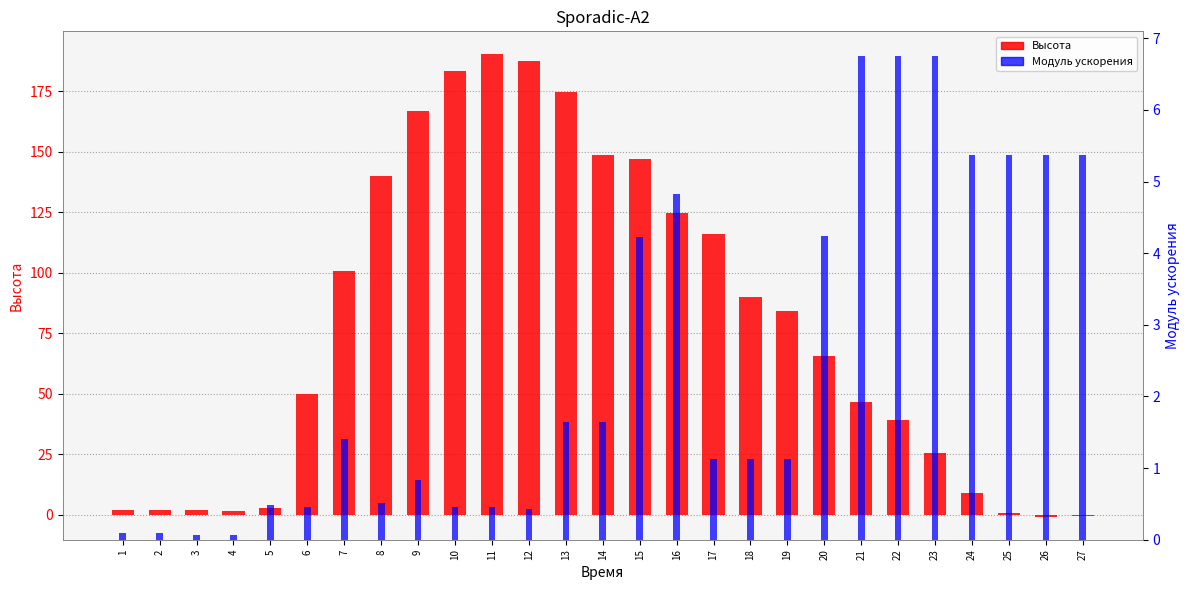

True or false: Модуль ускорения has a value of 0.1 at 3.

True